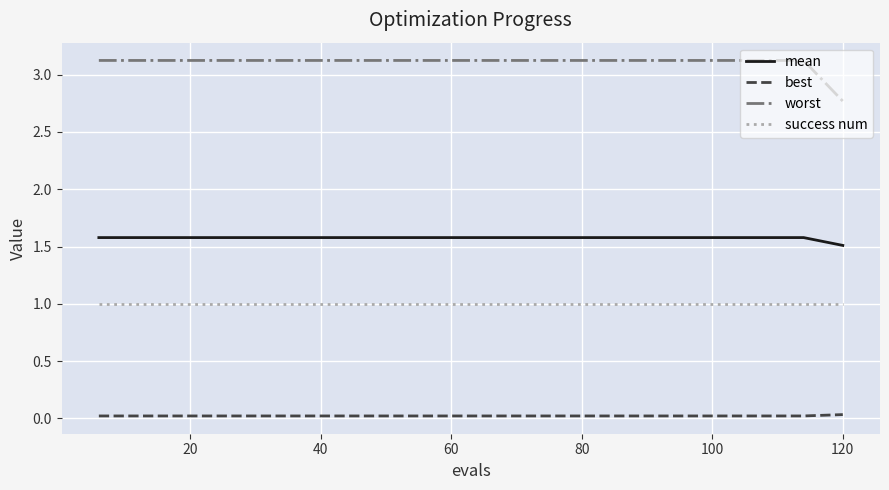

List the series in order of their peak value, highest first.

worst, mean, success num, best